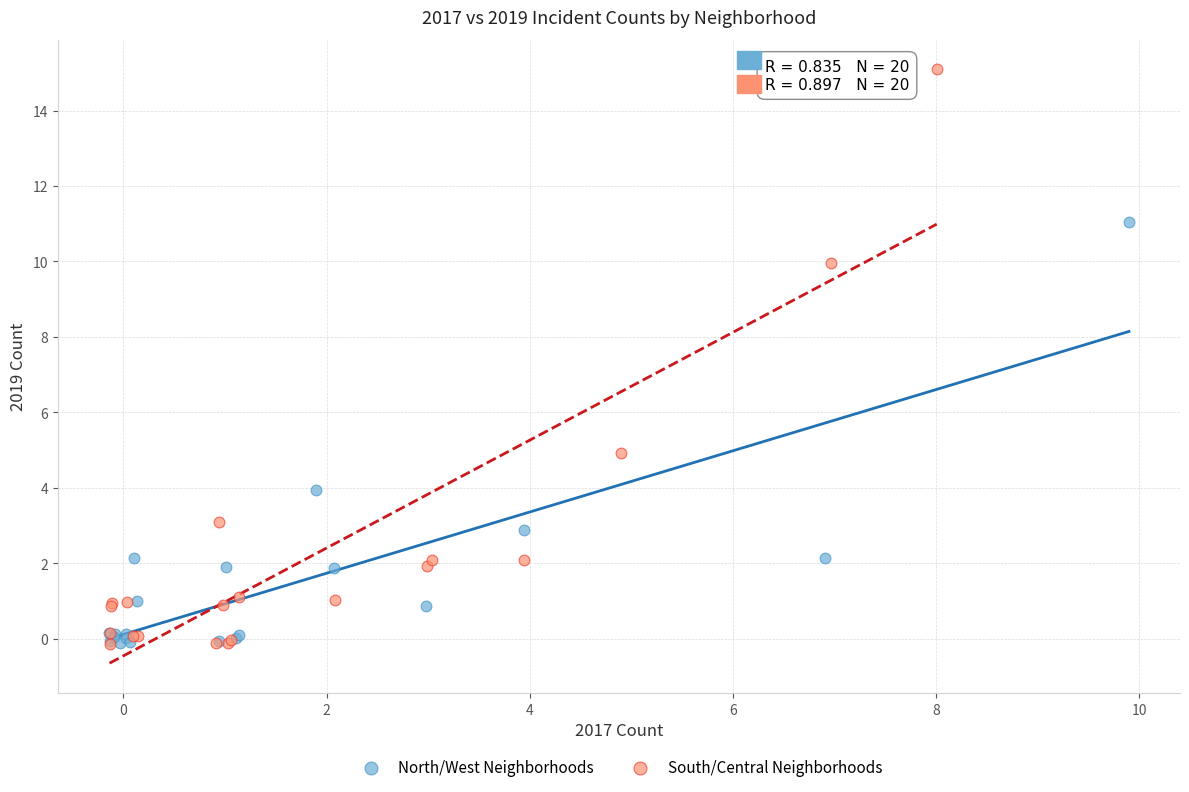

Which series contains the highest Y value?

South/Central Neighborhoods